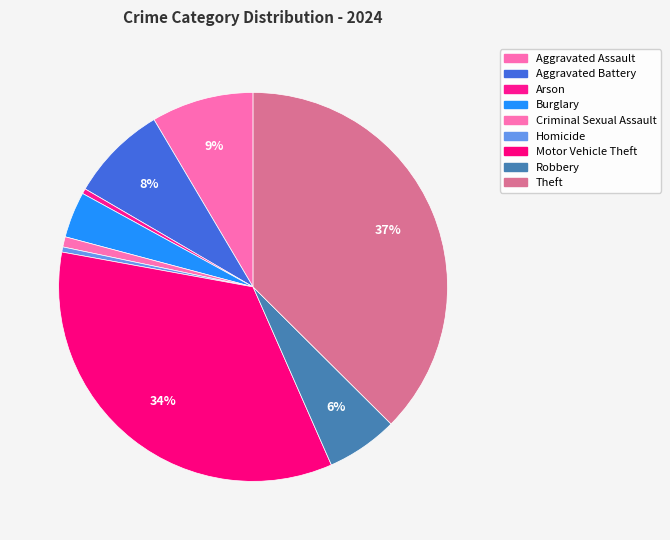

What percentage is the Burglary slice, to the nearest percent?

4%